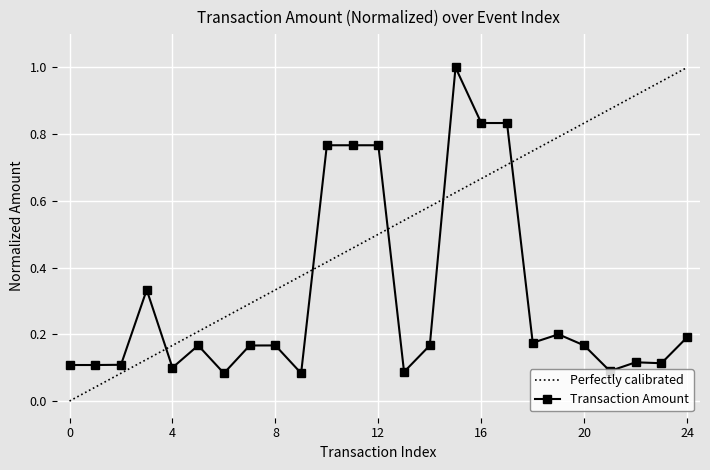

True or false: the data shows 0.2 at 5.

True